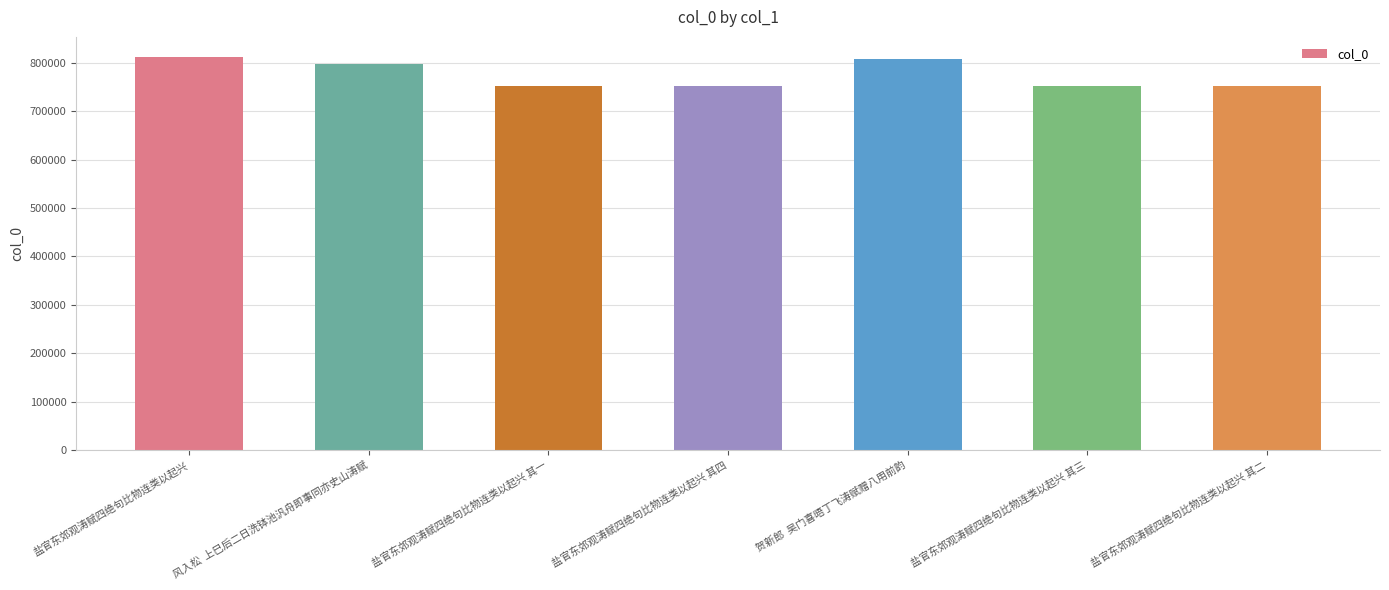

The chart shows a value of 752566 at 盐官东郊观涛赋四绝句比物连类以起兴 其三. True or false?

True